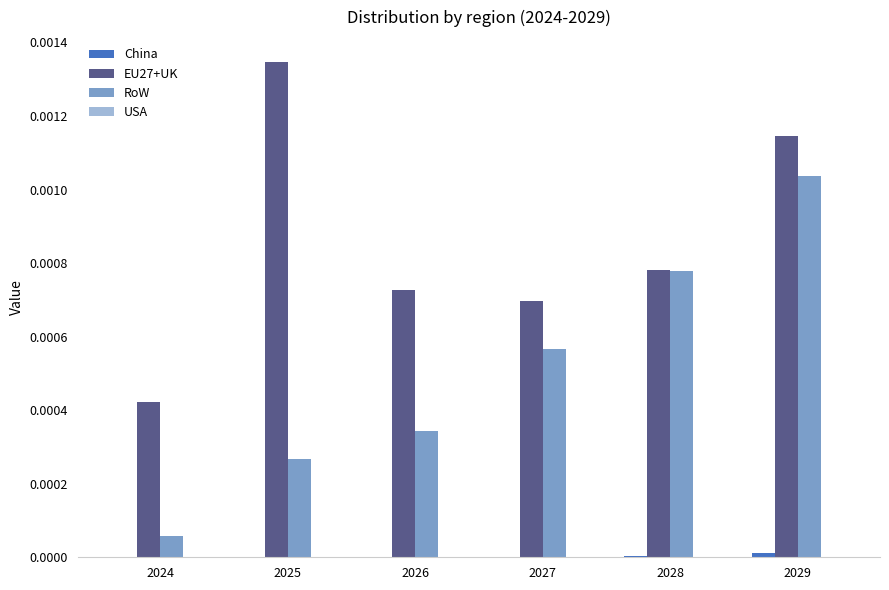

How many groups of bars are there?

6